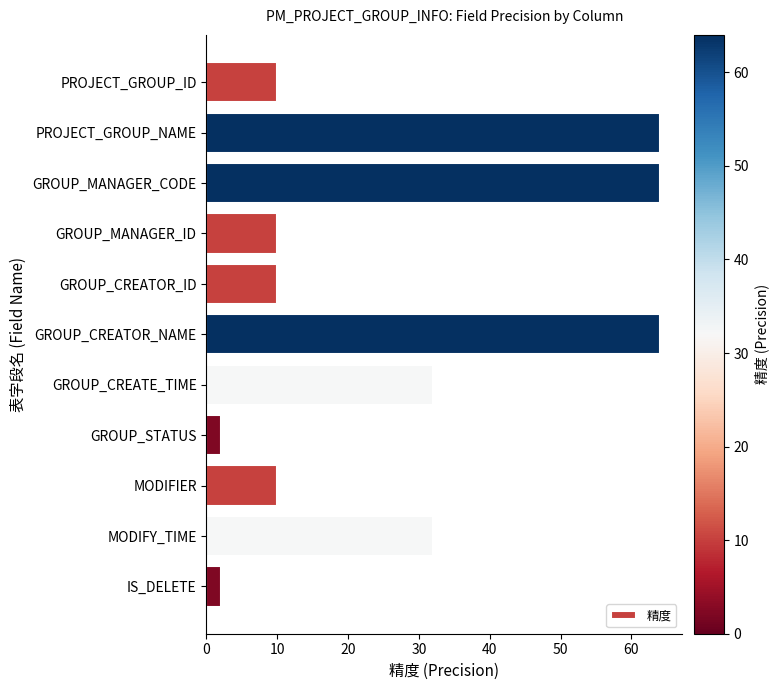

Count the number of categories in the chart.

11